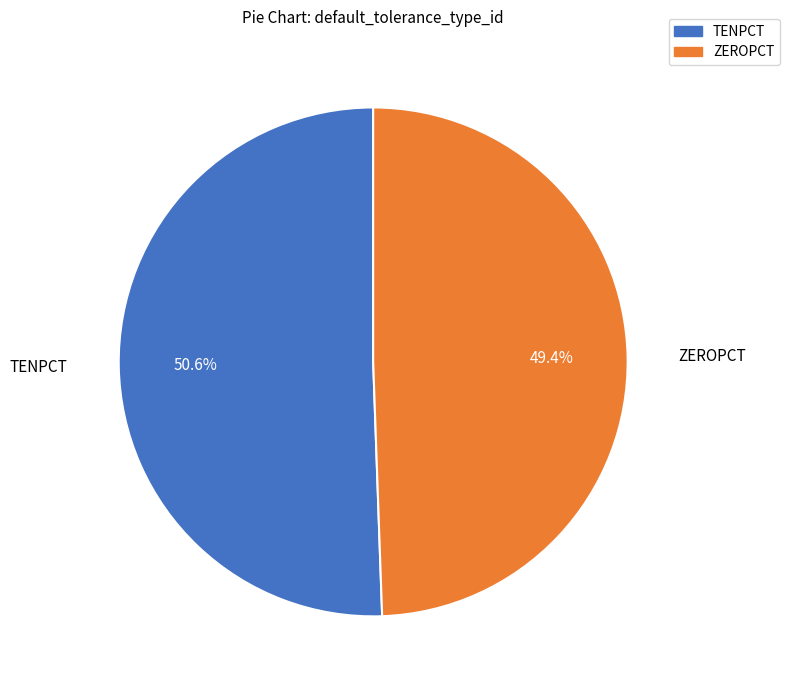

Is there any slice that represents more than half of the pie?

Yes